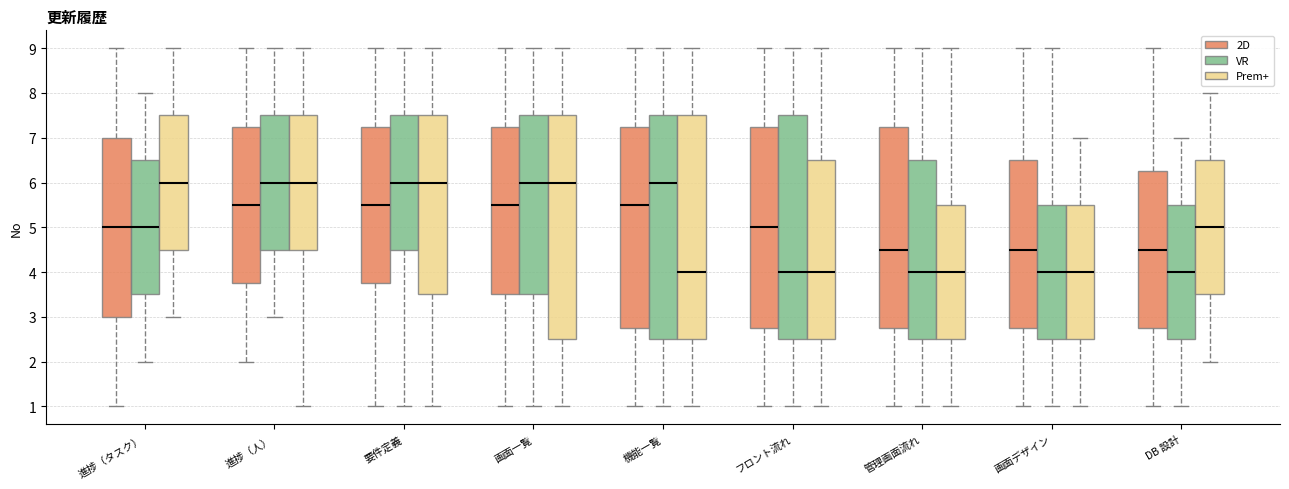

Reading left to right, transcribe this box plot: for each box, give where its median line is, the range the box spans, and where its two whiskers end, as read against the y-axis. The values are not printed on the chart, so give them approximately, as read against the axis.

進捗（タスク） (2D): median 5.0, box 3.0 to 7.0, whiskers 1.0 to 9.0
進捗（タスク） (VR): median 5.0, box 3.5 to 6.5, whiskers 2.0 to 8.0
進捗（タスク） (Prem+): median 6.0, box 4.5 to 7.5, whiskers 3.0 to 9.0
進捗（人） (2D): median 5.5, box 3.8 to 7.3, whiskers 2.0 to 9.0
進捗（人） (VR): median 6.0, box 4.5 to 7.5, whiskers 3.0 to 9.0
進捗（人） (Prem+): median 6.0, box 4.5 to 7.5, whiskers 1.0 to 9.0
要件定義 (2D): median 5.5, box 3.8 to 7.3, whiskers 1.0 to 9.0
要件定義 (VR): median 6.0, box 4.5 to 7.5, whiskers 1.0 to 9.0
要件定義 (Prem+): median 6.0, box 3.5 to 7.5, whiskers 1.0 to 9.0
画面一覧 (2D): median 5.5, box 3.5 to 7.3, whiskers 1.0 to 9.0
画面一覧 (VR): median 6.0, box 3.5 to 7.5, whiskers 1.0 to 9.0
画面一覧 (Prem+): median 6.0, box 2.5 to 7.5, whiskers 1.0 to 9.0
機能一覧 (2D): median 5.5, box 2.8 to 7.3, whiskers 1.0 to 9.0
機能一覧 (VR): median 6.0, box 2.5 to 7.5, whiskers 1.0 to 9.0
機能一覧 (Prem+): median 4.0, box 2.5 to 7.5, whiskers 1.0 to 9.0
フロント流れ (2D): median 5.0, box 2.8 to 7.3, whiskers 1.0 to 9.0
フロント流れ (VR): median 4.0, box 2.5 to 7.5, whiskers 1.0 to 9.0
フロント流れ (Prem+): median 4.0, box 2.5 to 6.5, whiskers 1.0 to 9.0
管理画面流れ (2D): median 4.5, box 2.8 to 7.3, whiskers 1.0 to 9.0
管理画面流れ (VR): median 4.0, box 2.5 to 6.5, whiskers 1.0 to 9.0
管理画面流れ (Prem+): median 4.0, box 2.5 to 5.5, whiskers 1.0 to 9.0
画面デザイン (2D): median 4.5, box 2.8 to 6.5, whiskers 1.0 to 9.0
画面デザイン (VR): median 4.0, box 2.5 to 5.5, whiskers 1.0 to 9.0
画面デザイン (Prem+): median 4.0, box 2.5 to 5.5, whiskers 1.0 to 7.0
DB 設計 (2D): median 4.5, box 2.8 to 6.3, whiskers 1.0 to 9.0
DB 設計 (VR): median 4.0, box 2.5 to 5.5, whiskers 1.0 to 7.0
DB 設計 (Prem+): median 5.0, box 3.5 to 6.5, whiskers 2.0 to 8.0